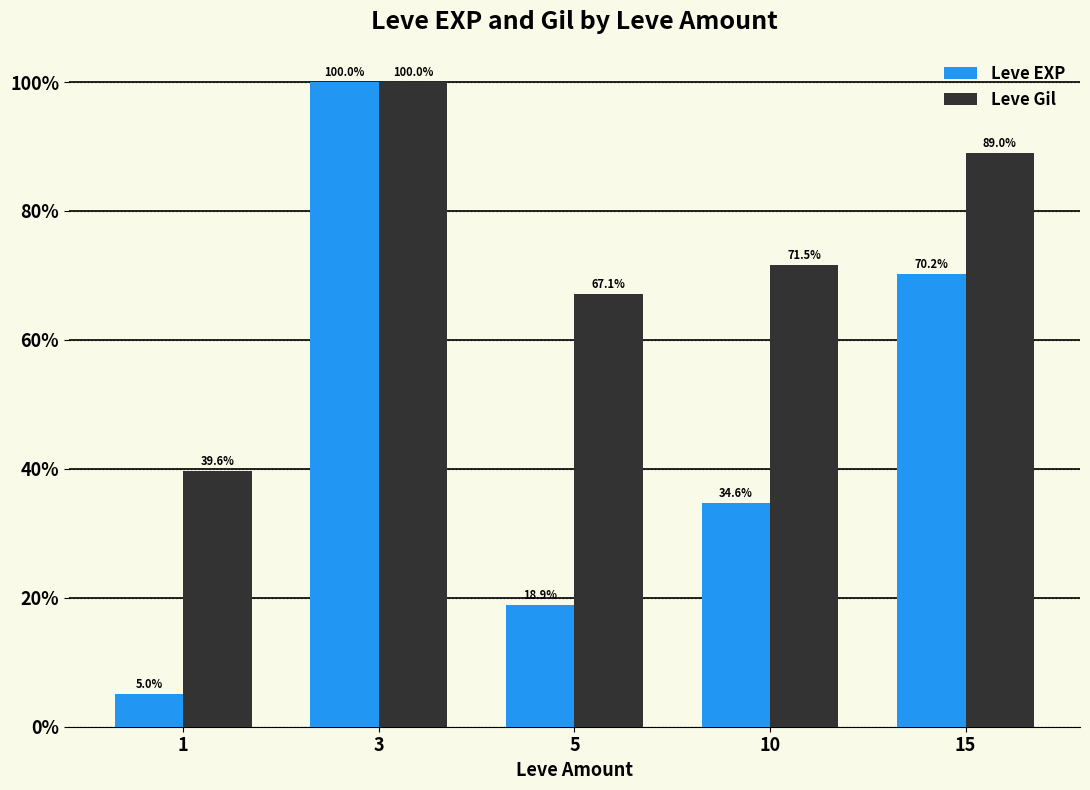

What is the difference between the Leve EXP values at 3 and 5?

81.1